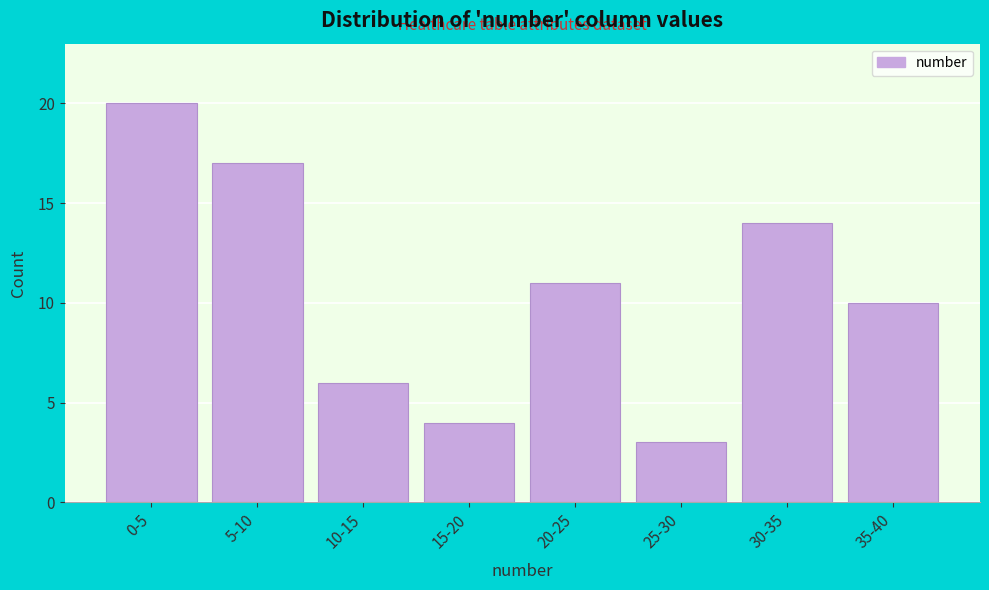

Reading left to right, extract all data points from this chart.

20	17	6	4	11	3	14	10